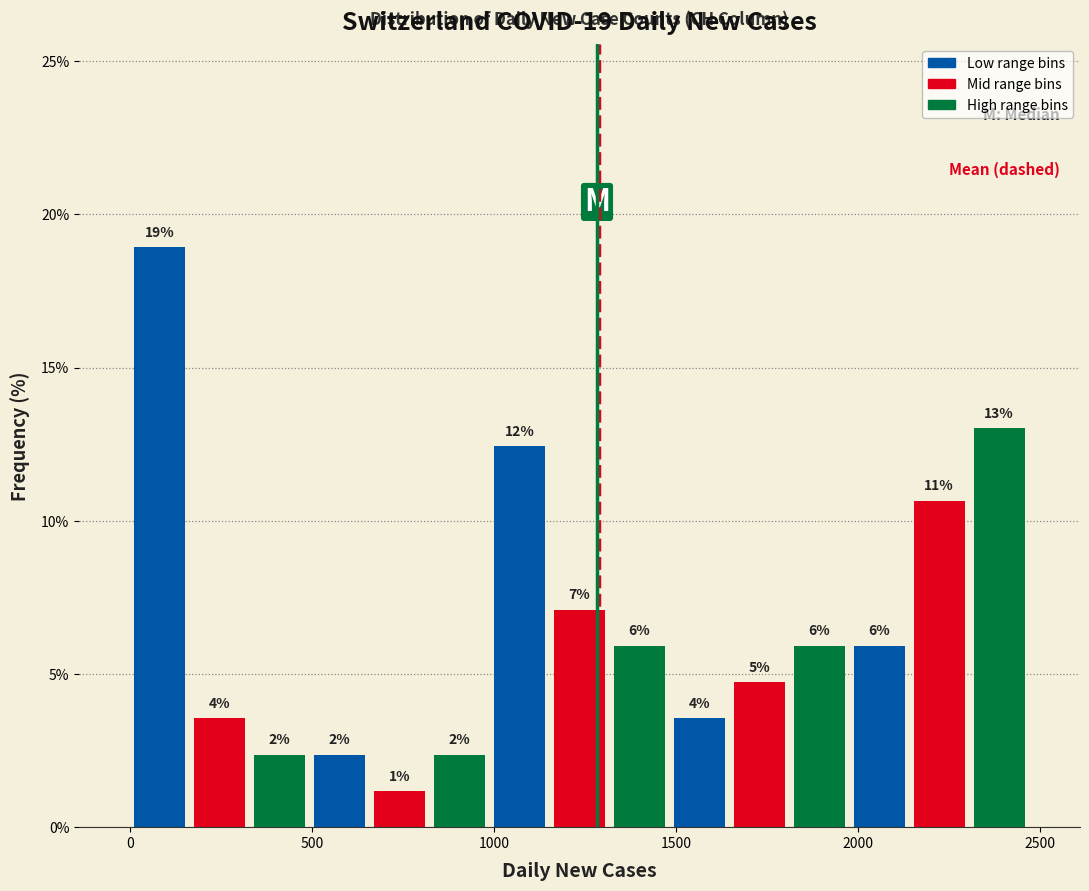

Read against the x-axis, roughly where is the centre of the tallest bar?

100